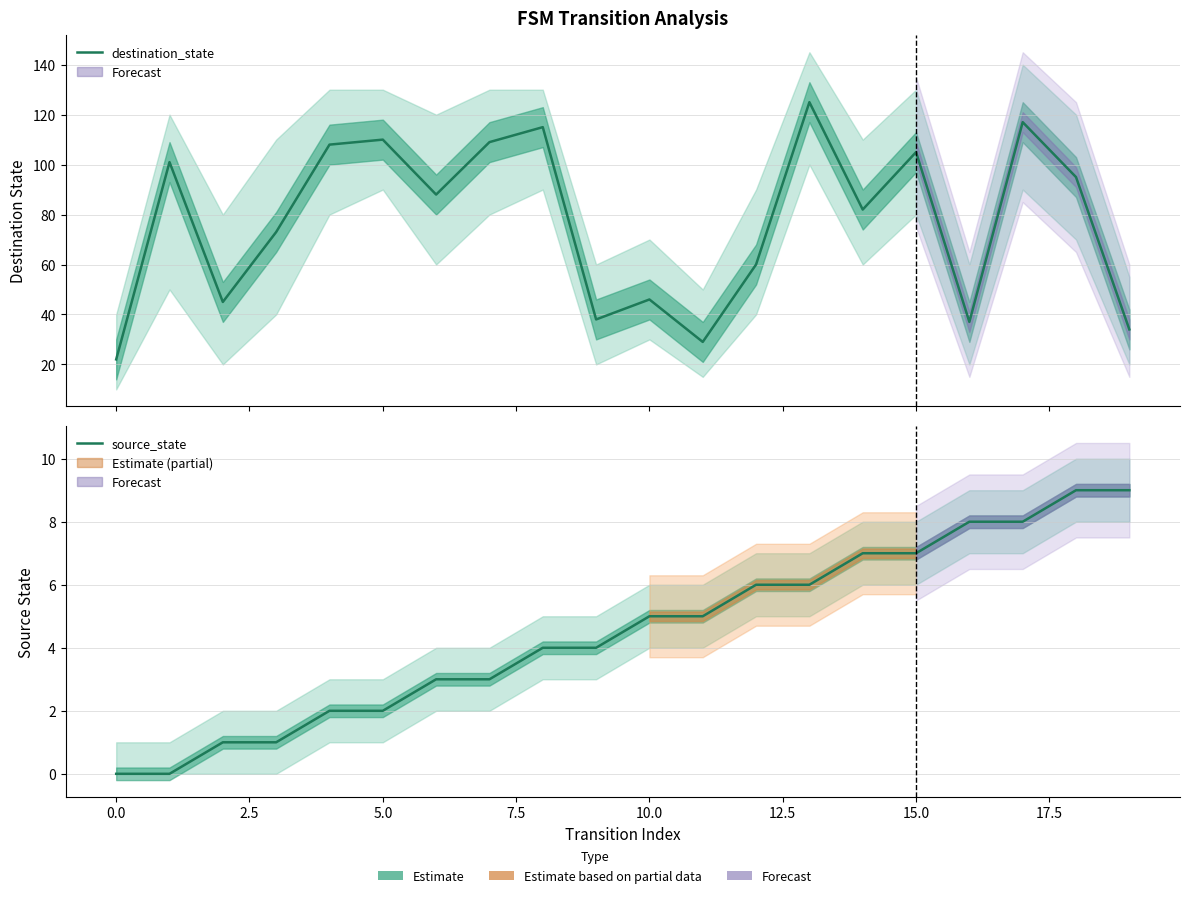

How many interior local valleys does the destination_state series have?

6